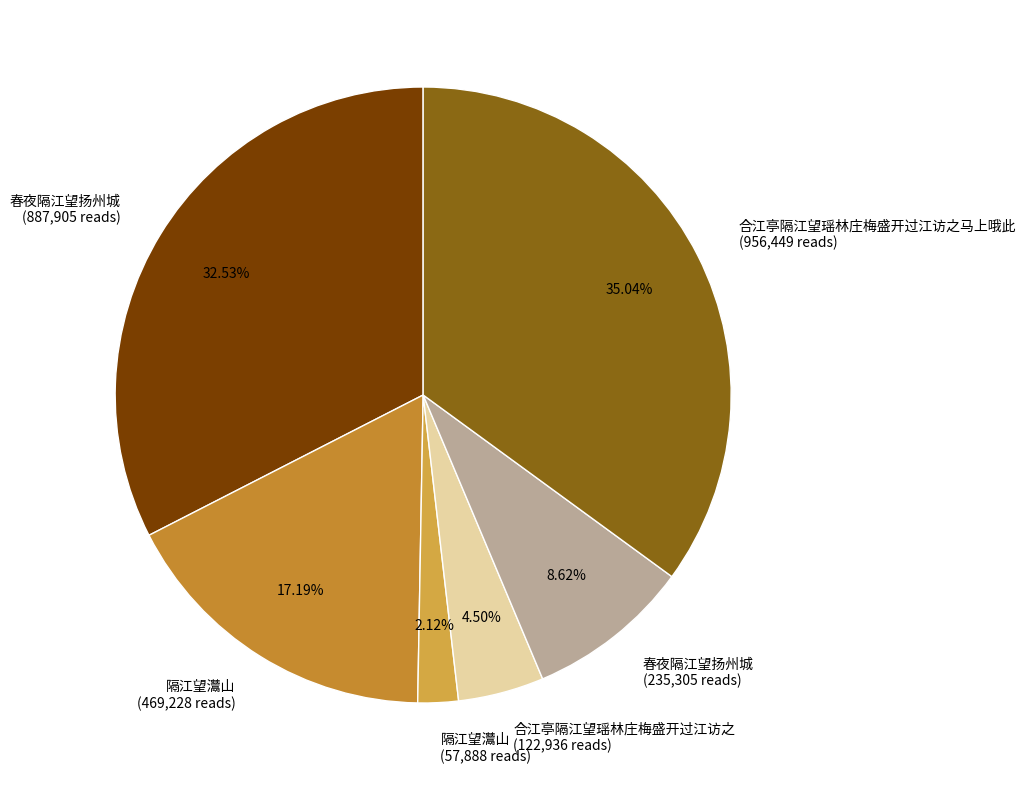

Which slice is the smallest?

隔江望灊山 (57,888 reads)